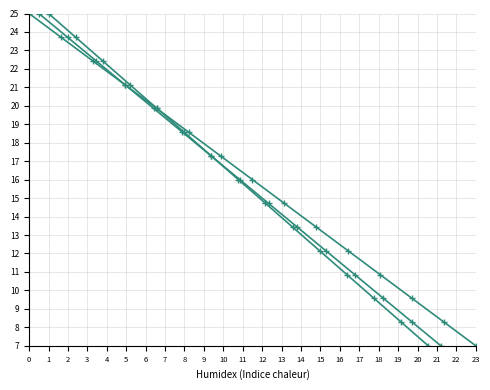

True or false: col_2 and col_3 intersect in this chart.

False